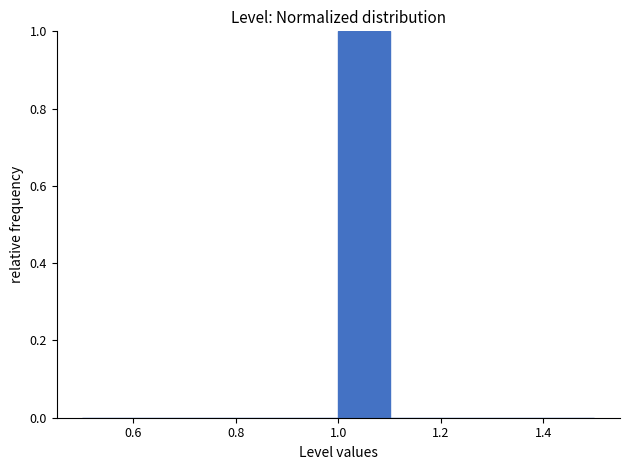

Which range on the x-axis has the tallest bar?

1.0 to 1.1